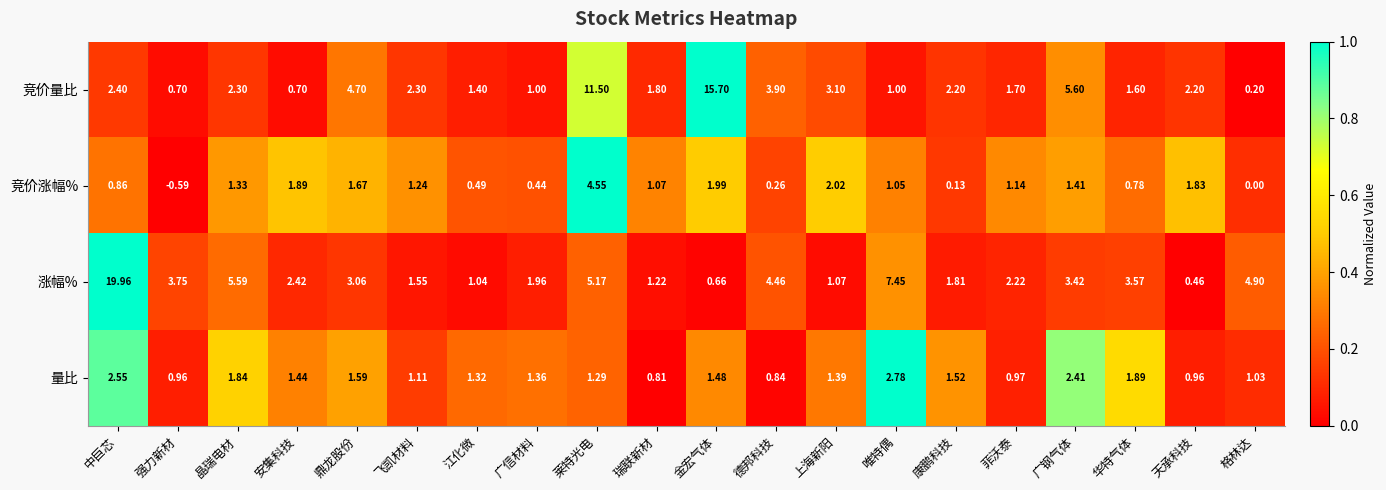

List the series in order of their peak value, highest first.

涨幅%, 竞价量比, 竞价涨幅%, 量比